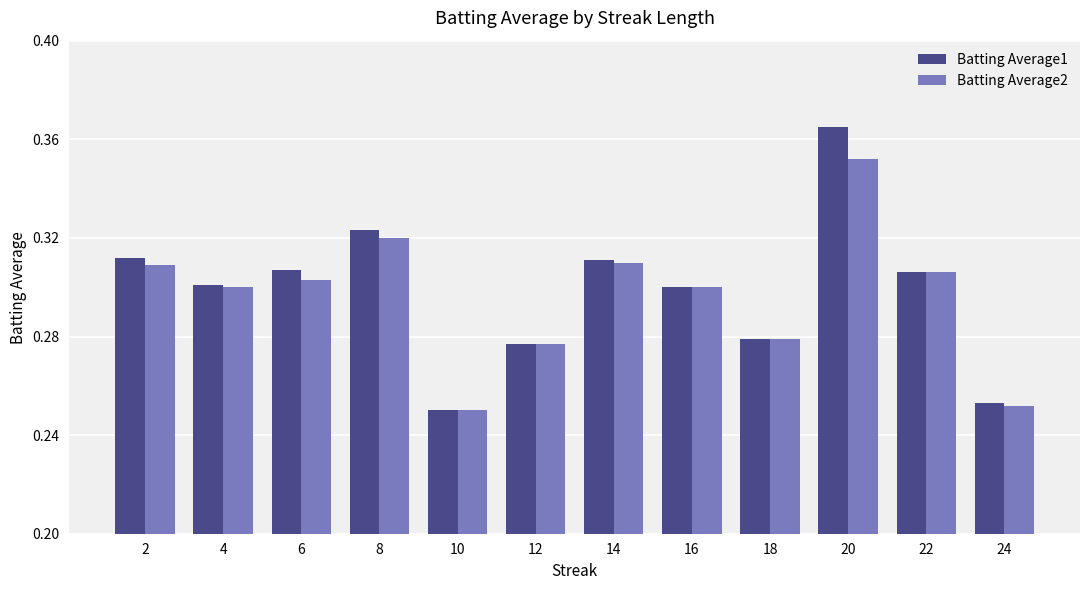

At how many categories does at least one series exceed 0?

12